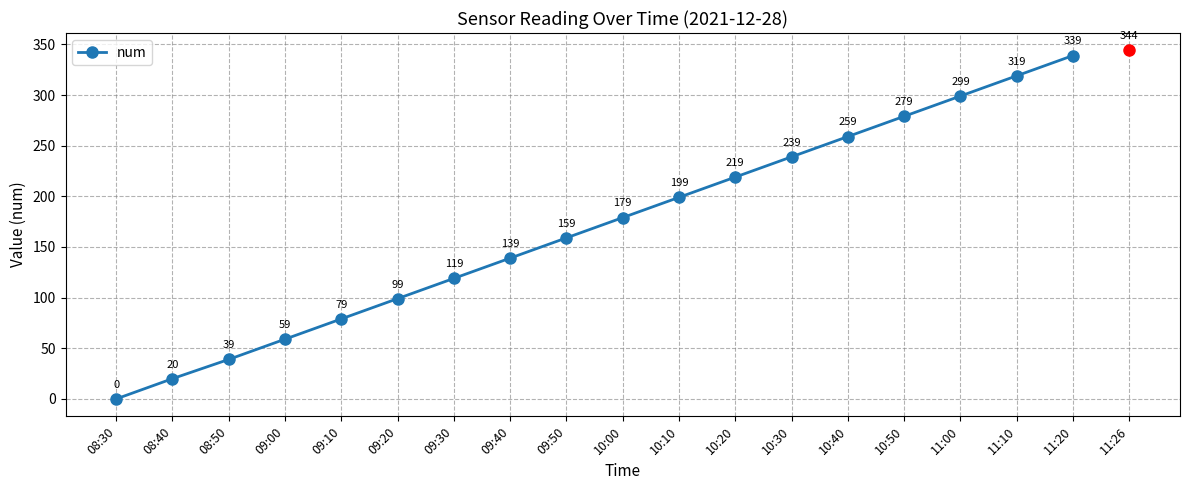

Reading left to right, what are all the values shown in this chart?

0	20	39	59	79	99	119	139	159	179	199	219	239	259	279	299	319	339